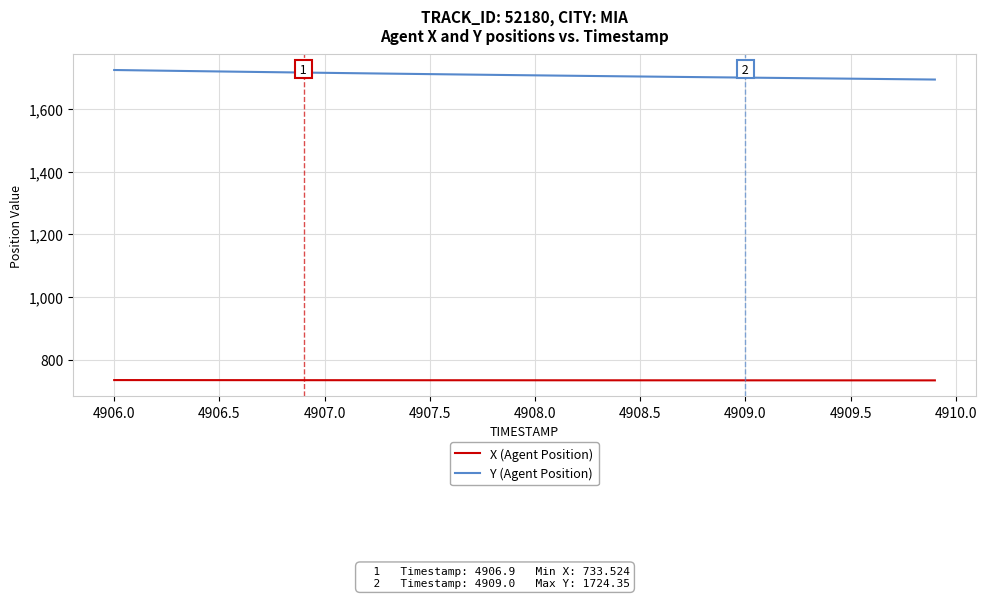

True or false: X (Agent Position) and Y (Agent Position) intersect in this chart.

False